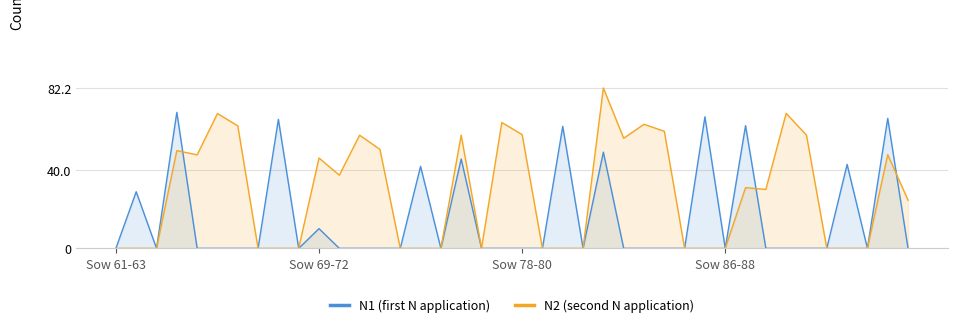

How many values in the N2 (second N application) series exceed 30?

20